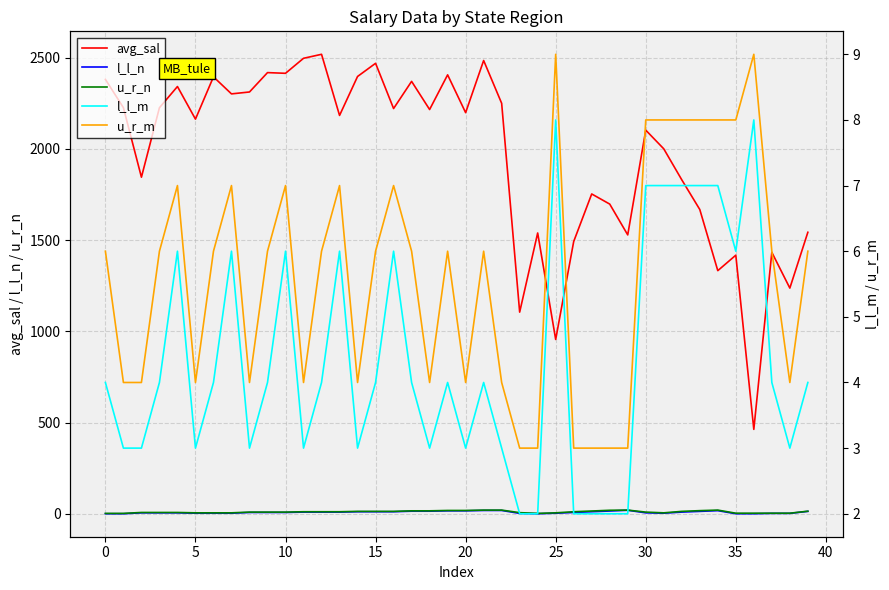

At which label does u_r_n first exceed 11?

14